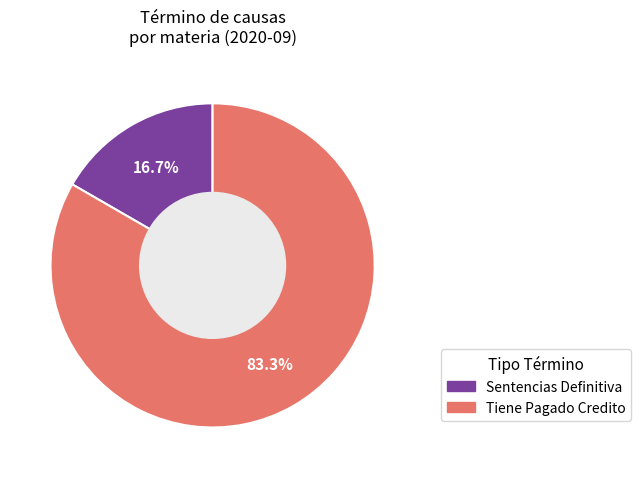

What percentage is the Tiene Pagado Credito slice, to the nearest percent?

83%